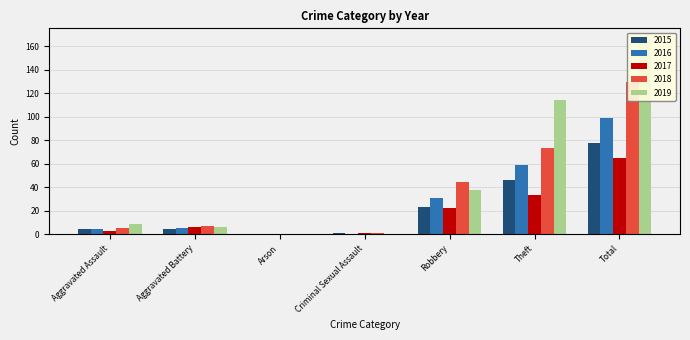

What is the label of the 4th bar from the left?

Criminal Sexual Assault